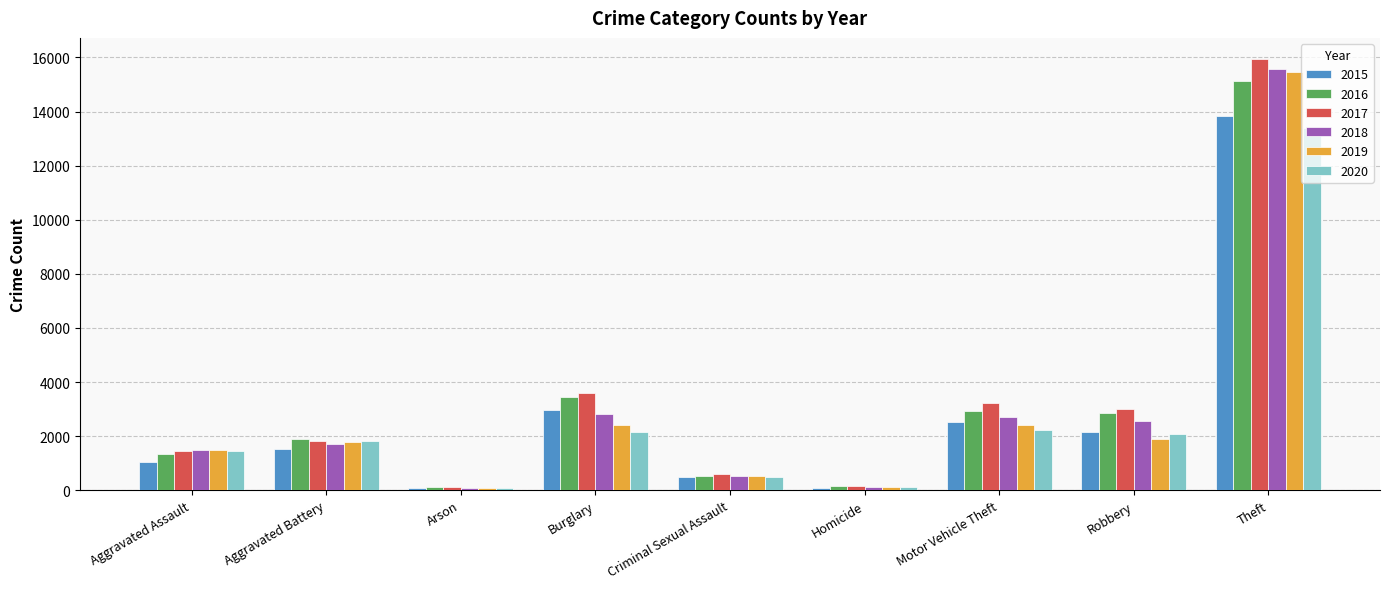

How many data points does each series have?

9